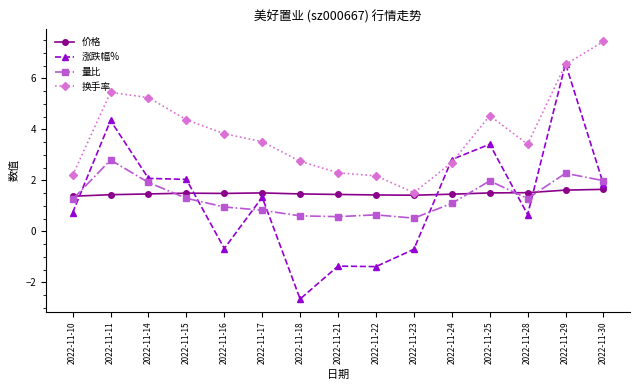

What is the smallest value displayed?

-2.6